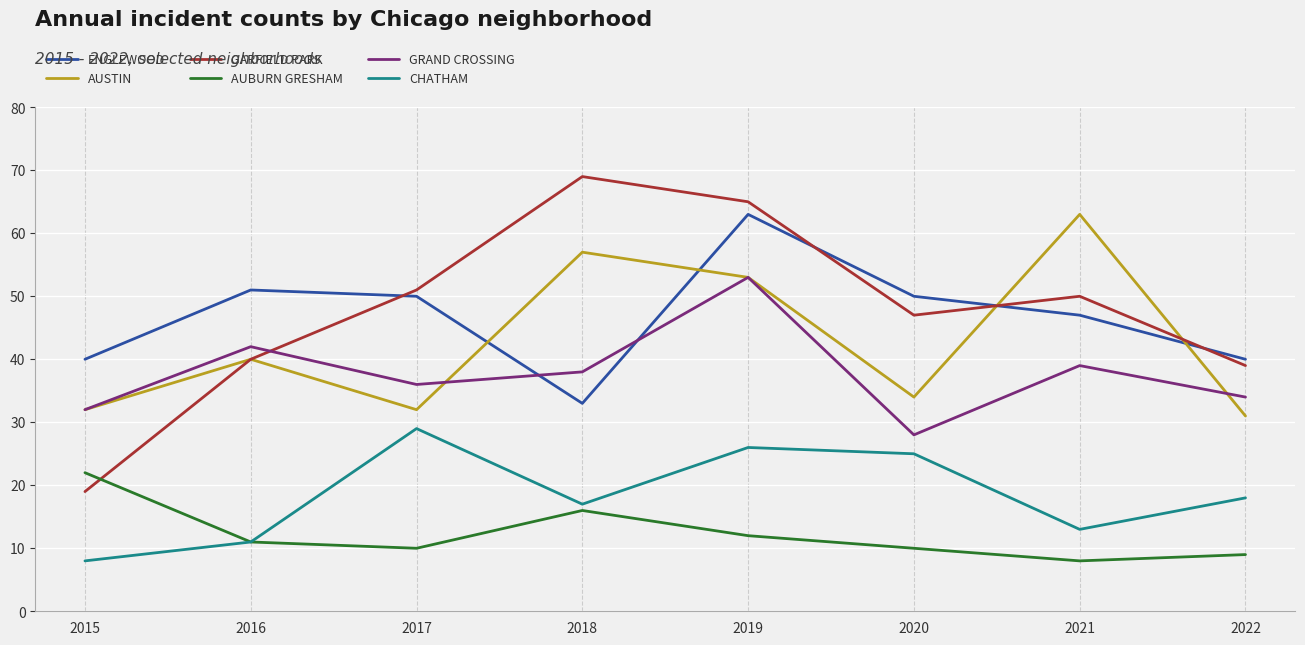

At which category is the sum across all series the highest?

2019